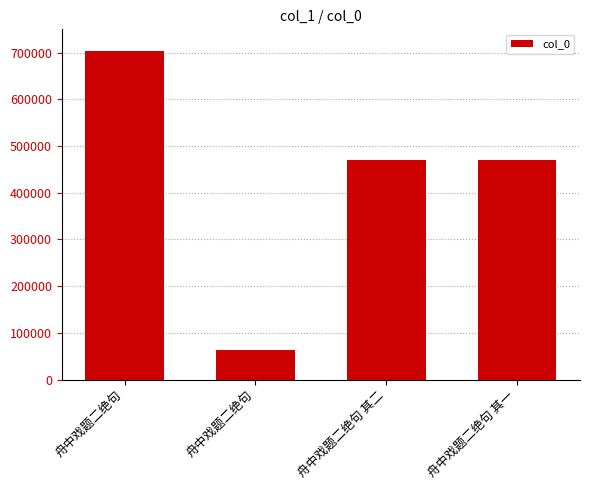

What is the difference between the values at 舟中戏题二绝句 and 舟中戏题二绝句 其一?

406781